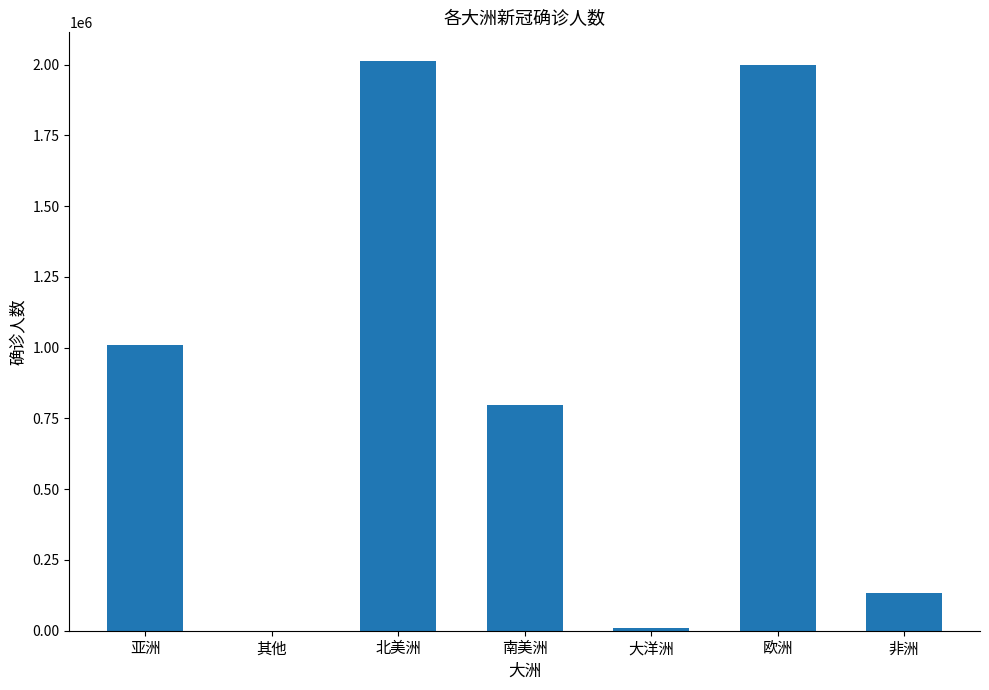

What is the difference between the values at 非洲 and 其他?

132879